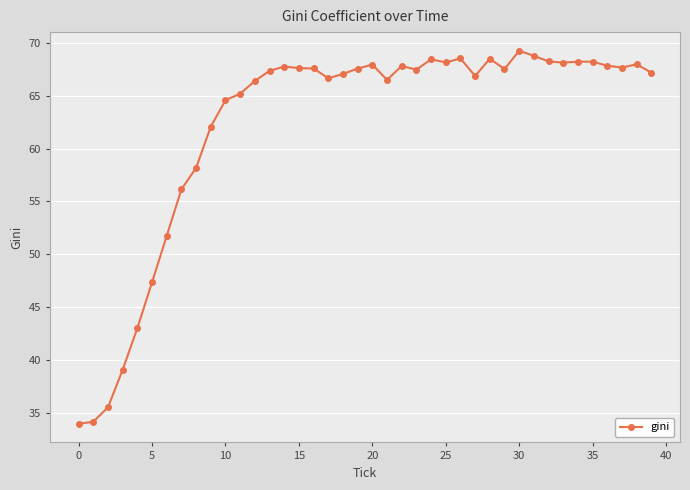

What is the minimum value shown in the chart?

34.0